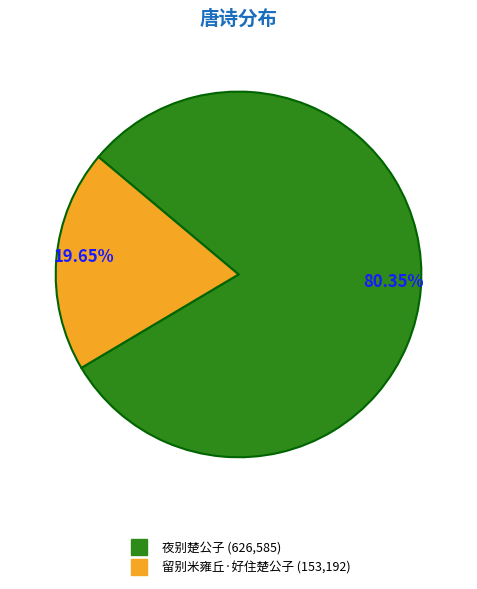

Which category has the biggest portion of the pie?

夜别楚公子